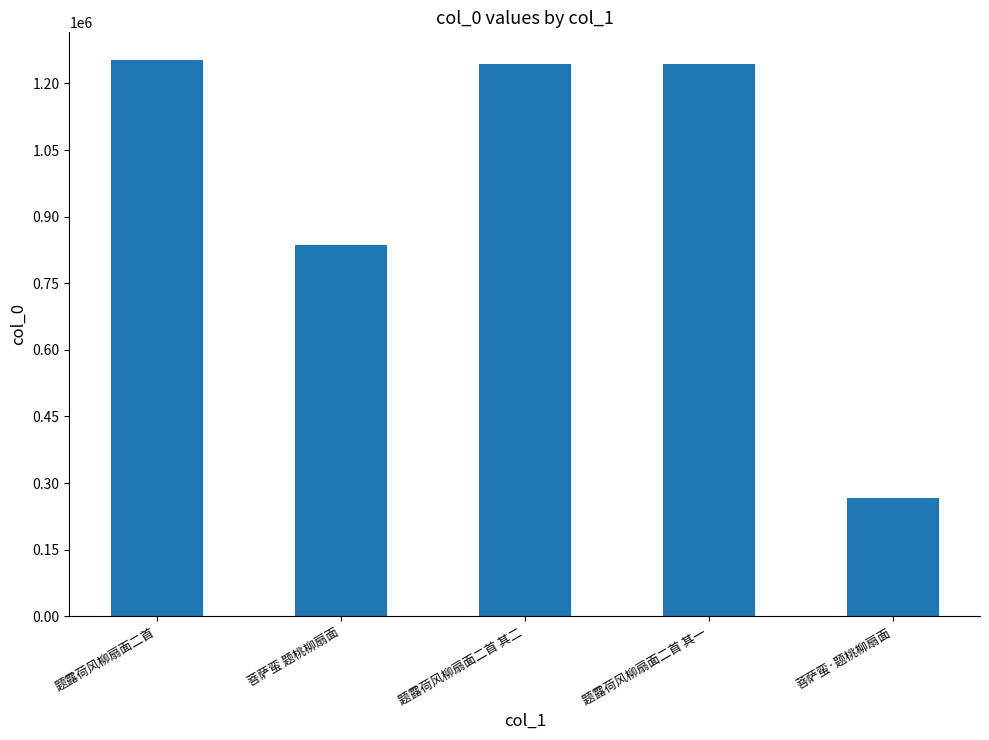

What is the smallest value displayed?

266589